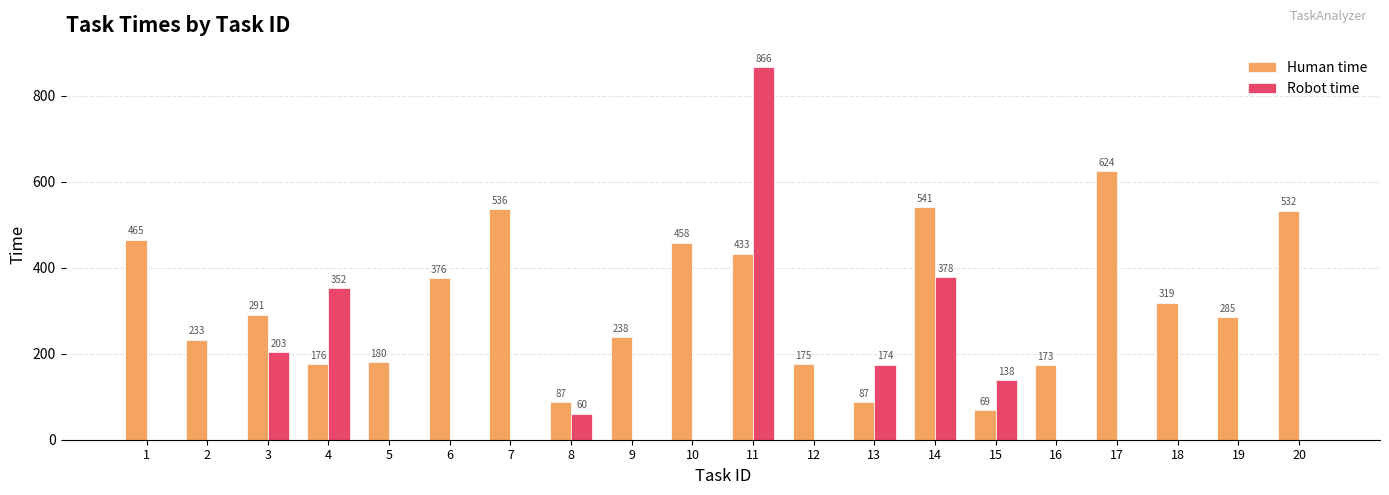

How many series are shown in this chart?

2